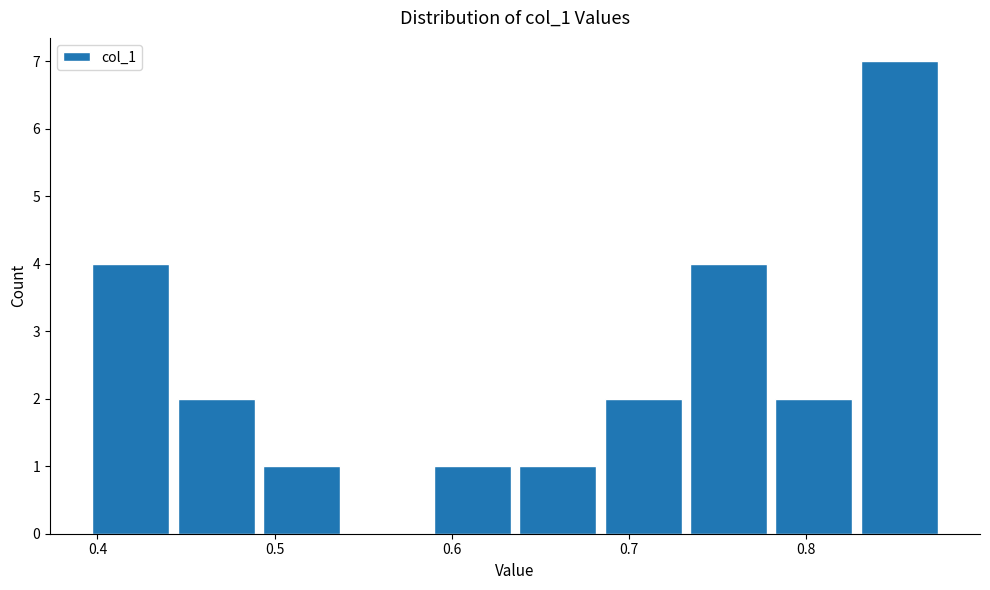

Over which range of the x-axis is the bar tallest?

0.83 to 0.88